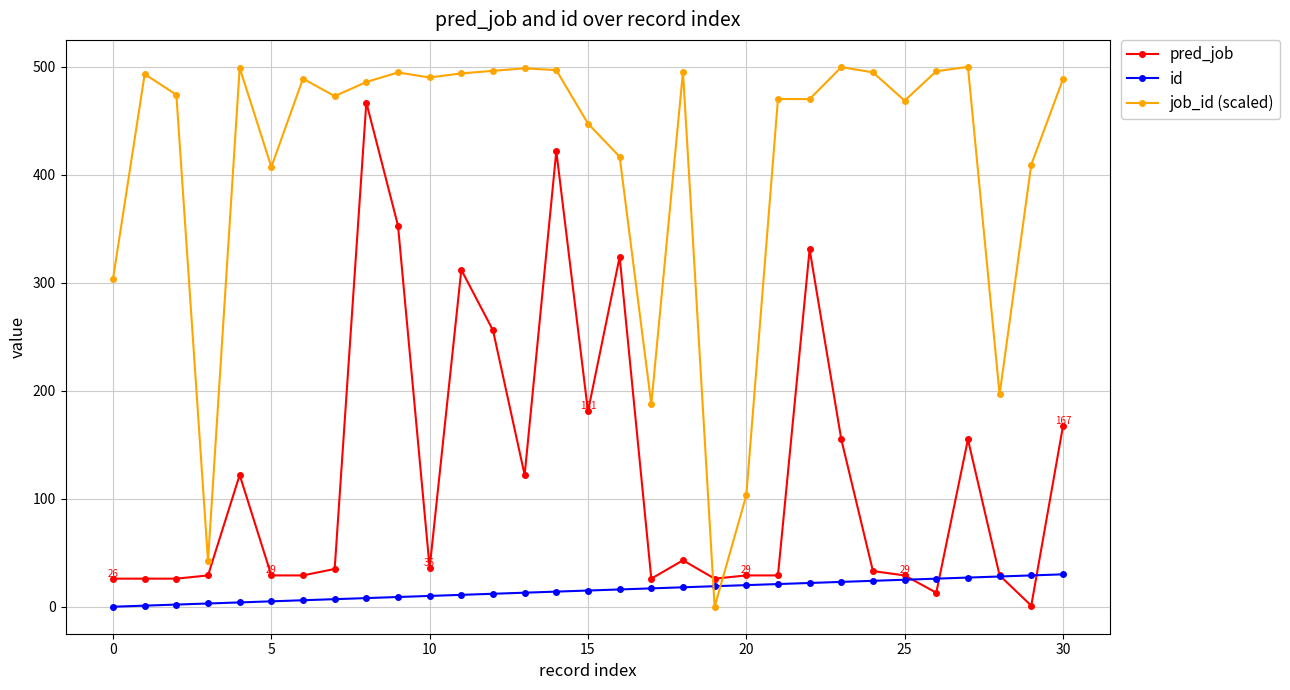

At how many categories does at least one series exceed 377?

25